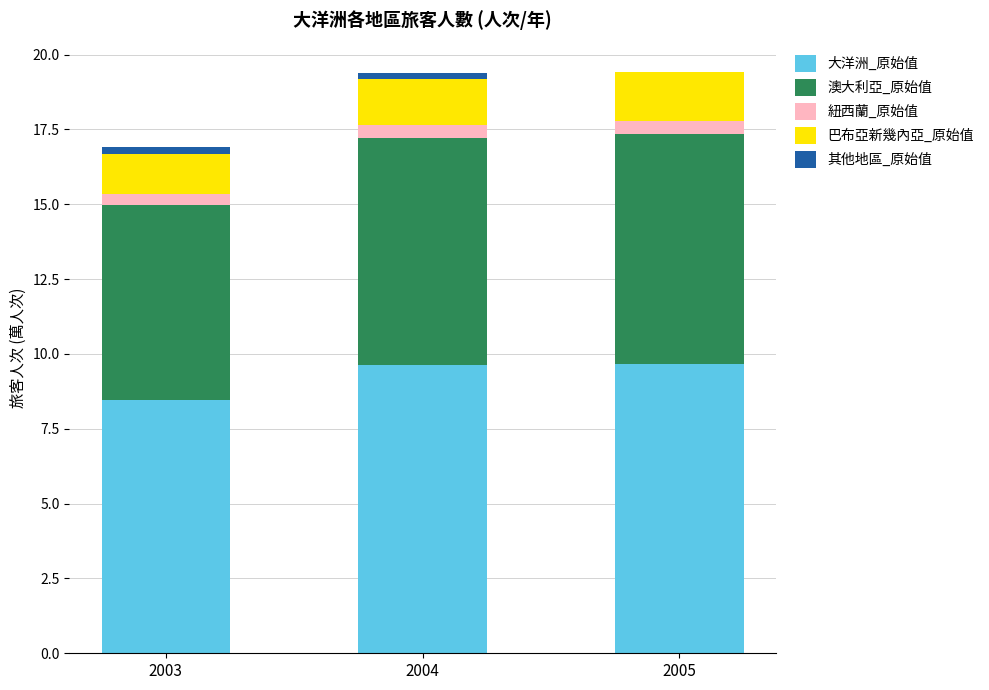

True or false: 大洋洲_原始值 has a value of 14.5 at 2003.

False